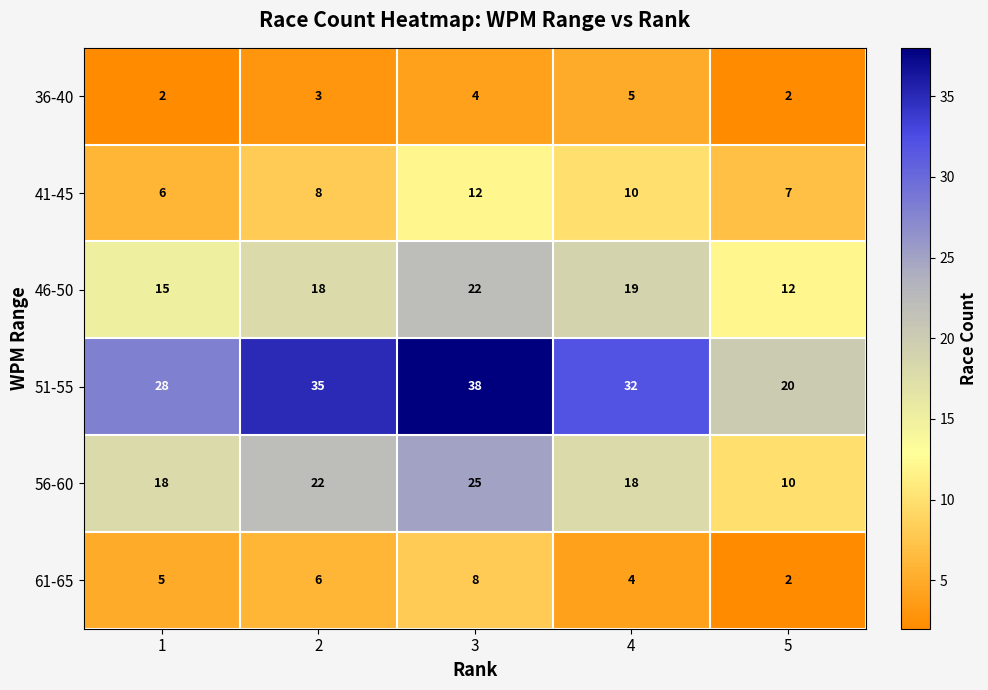

The value of 51-55 at 3 is 66. True or false?

False